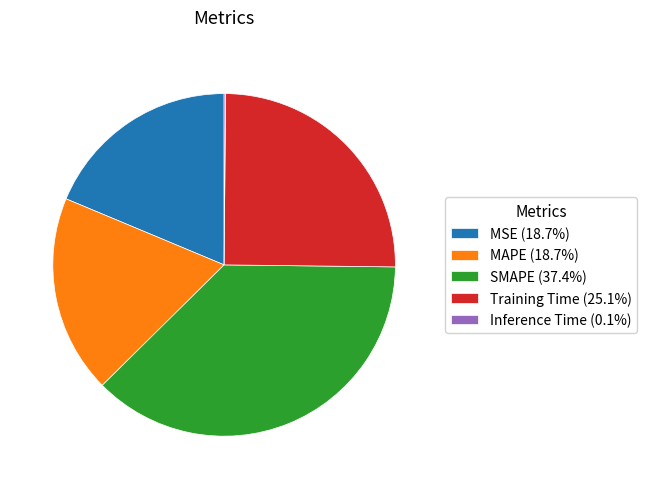

Is MSE (18.7%) the majority of the pie?

No